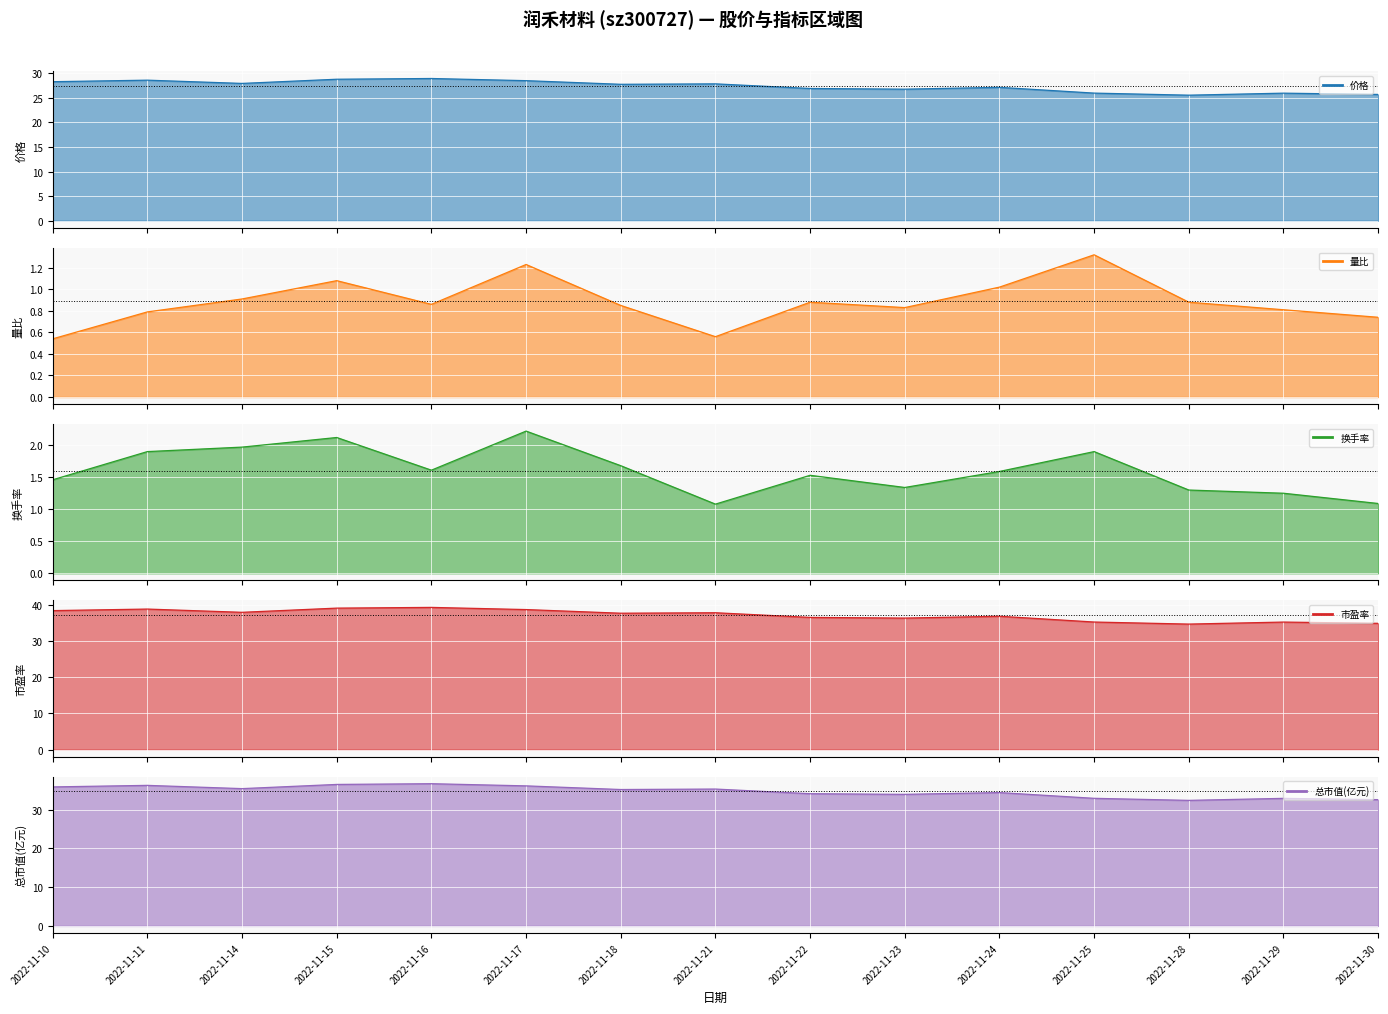

What is the highest value of the 市盈率 (line) series?

39.4